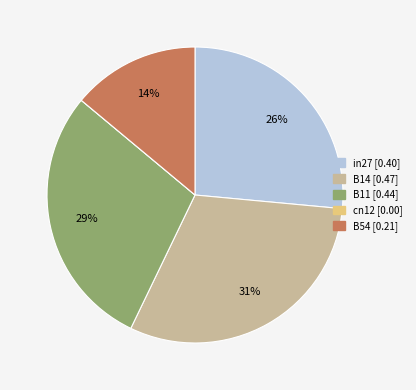

Between B54 and B14, which is larger?

B14